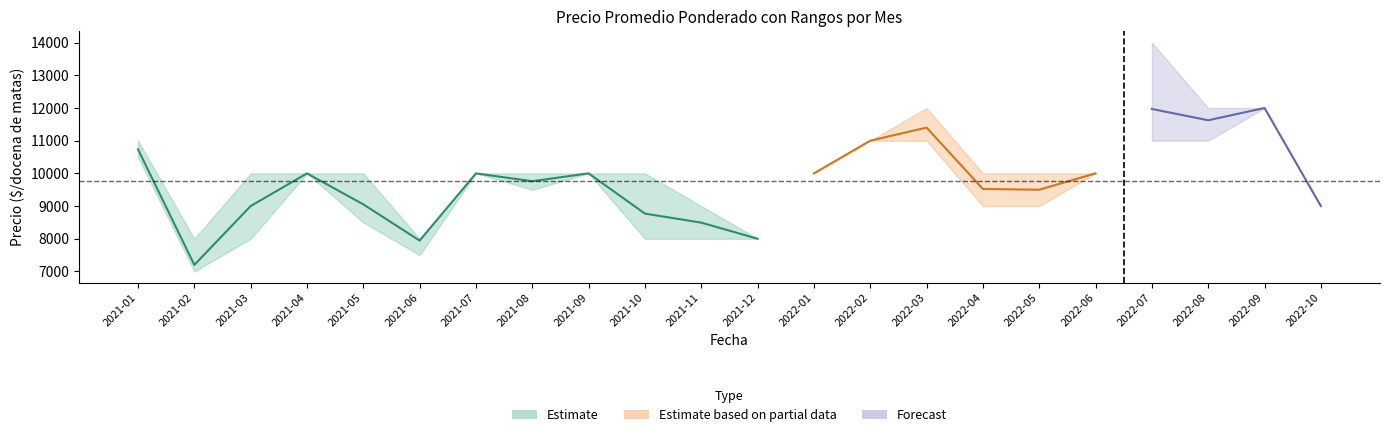

True or false: Precio promedio ponderado and Precio maximo cross at least once.

False